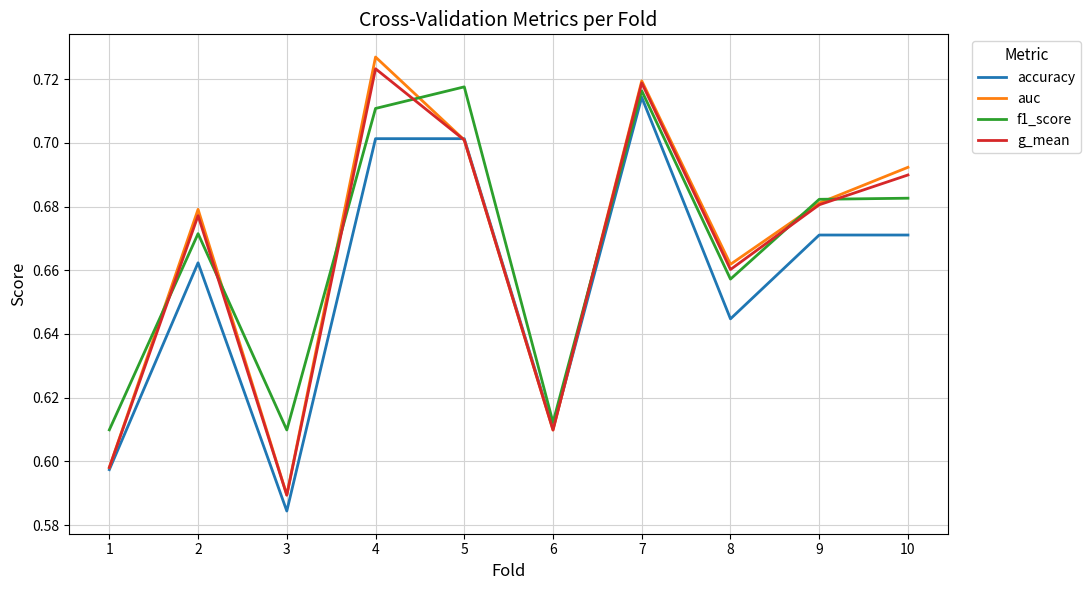

Which category has the highest value across all series?

4